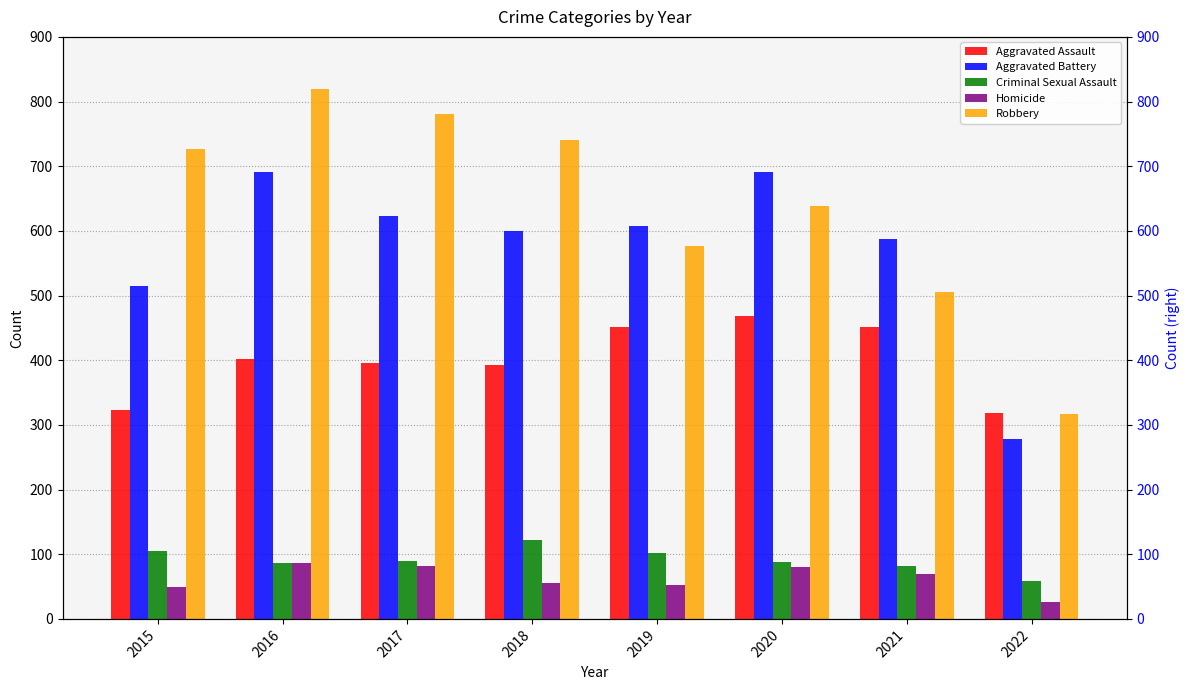

What is the approximate value of Homicide at 2017, to the nearest 10?

80